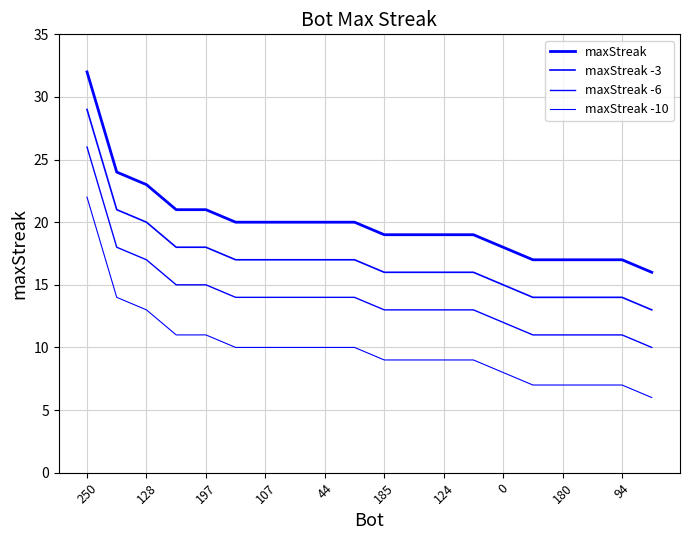

How many lines are shown in the chart?

4